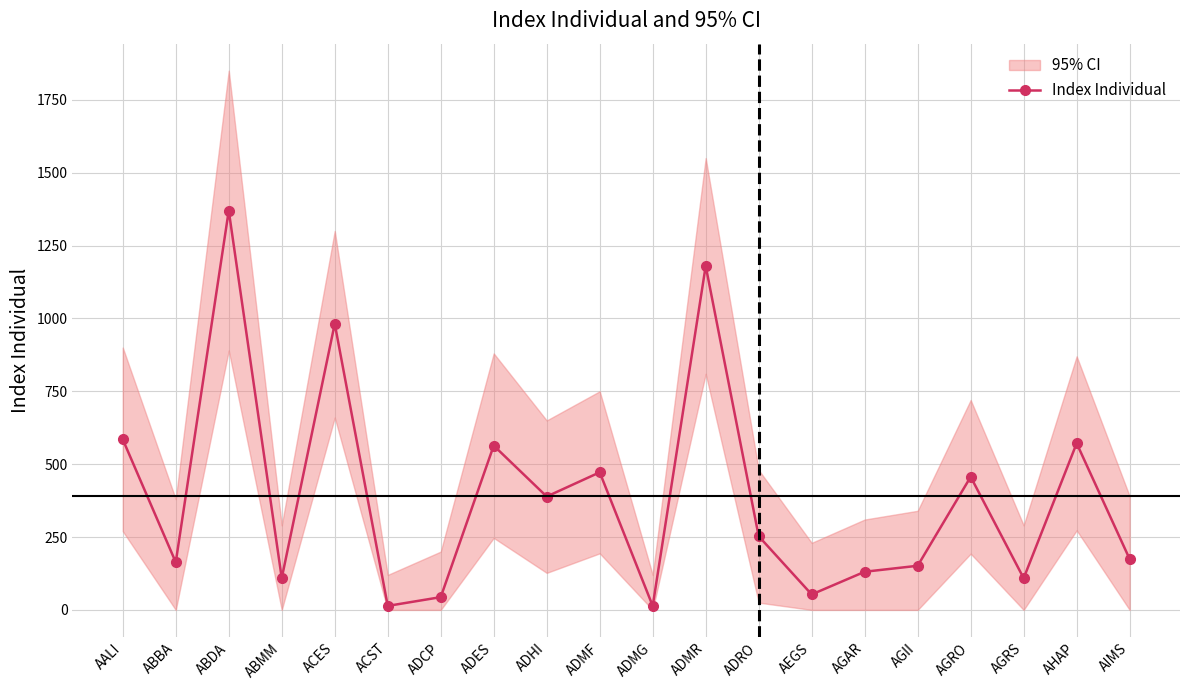

What is the smallest value displayed?

13.6